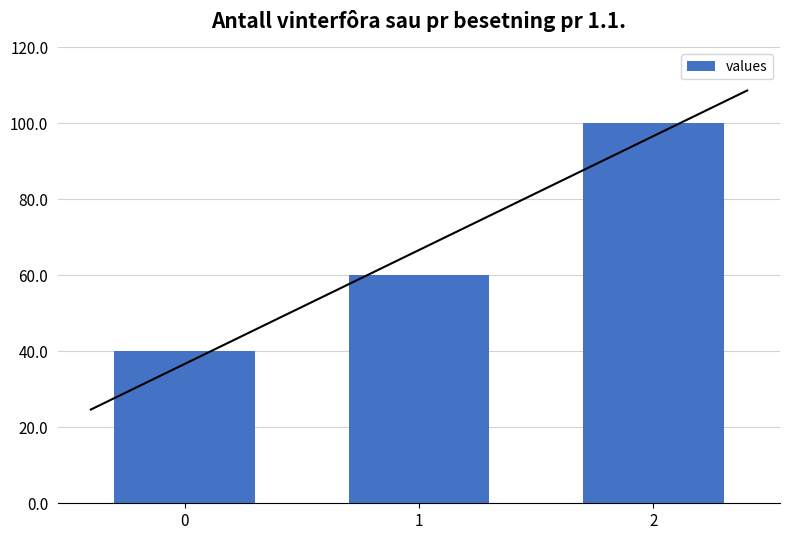

How many values exceed 60?

1